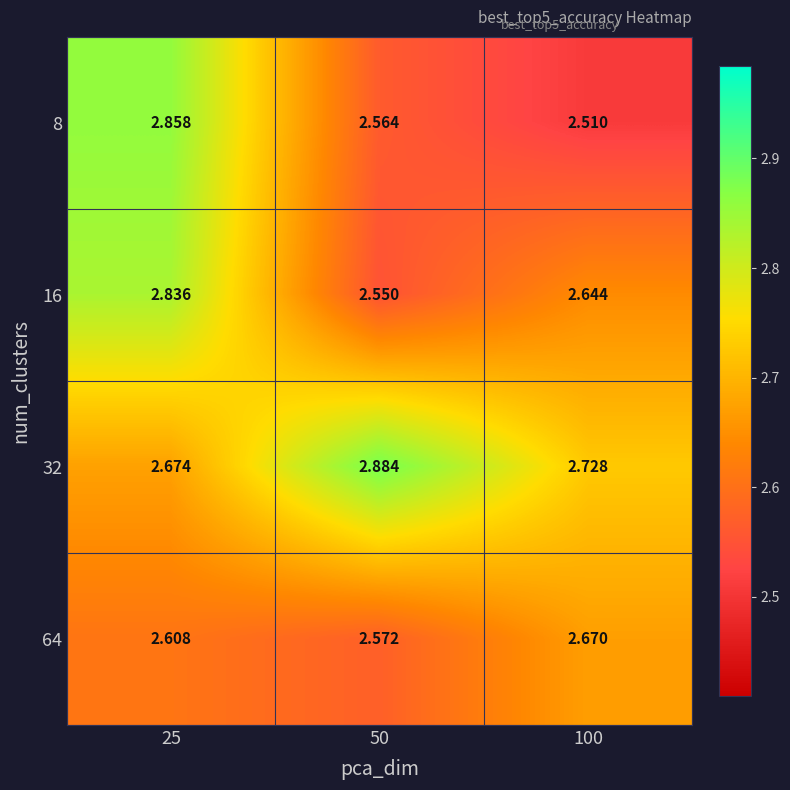

Is the value of 16 at 25 greater than the value of 8 at 50?

Yes